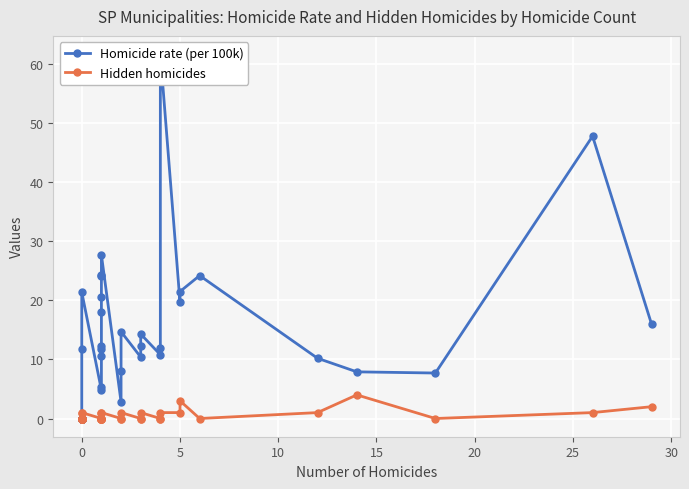

What is the value of the Hidden homicides point at the 12th from the left?

1.0